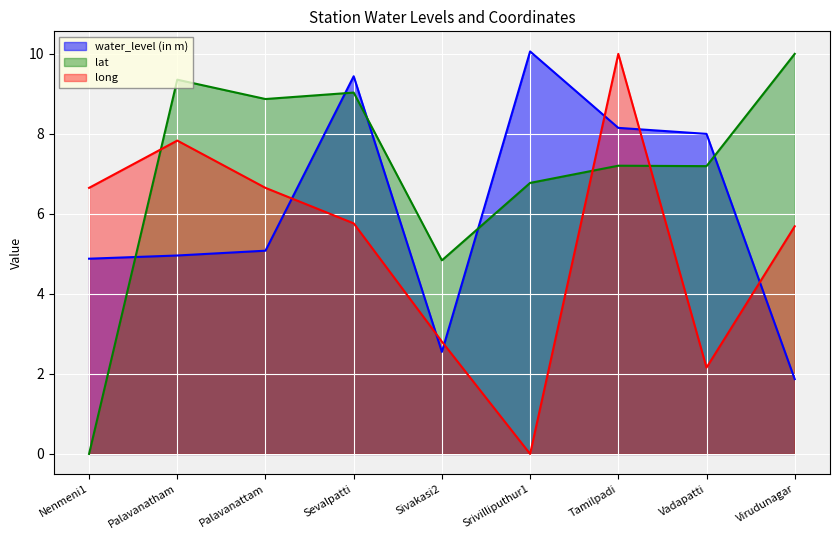

In water_level (in m), how many points are higher than both neighbors (excluding endpoints)?

2